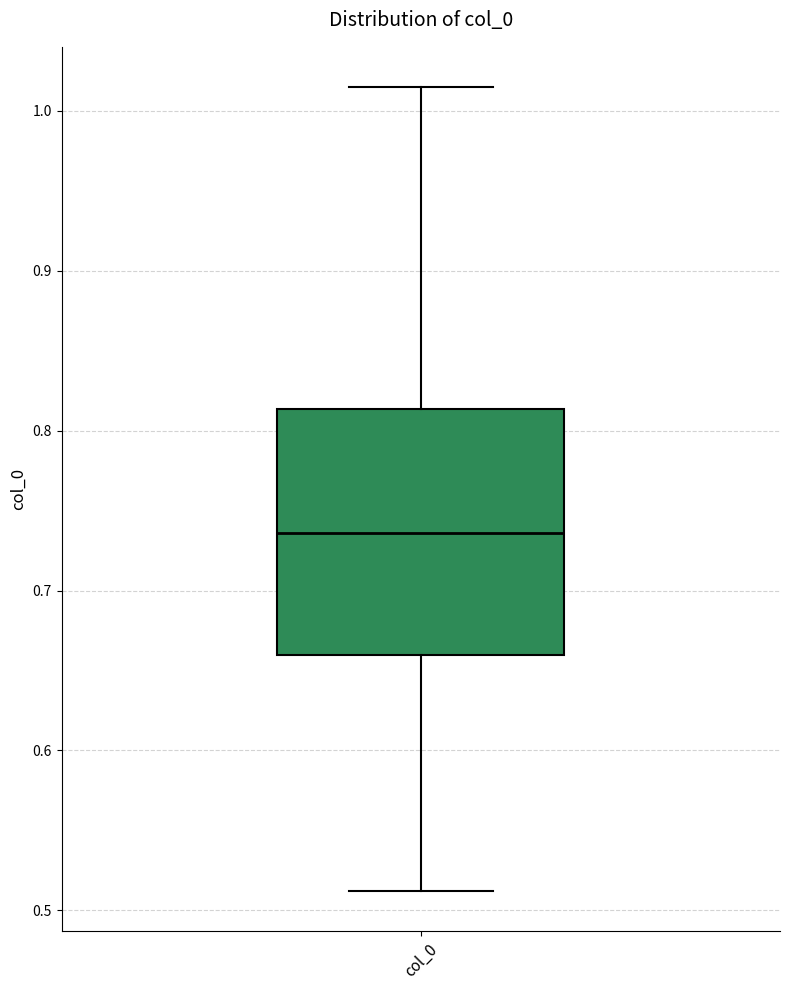

Transcribe this box plot: give where the median line is, the range the box spans, and where the two whiskers end, as read against the y-axis. The values are not printed on the chart, so give them approximately, as read against the axis.

median 0.74, box 0.66 to 0.81, whiskers 0.51 to 1.01